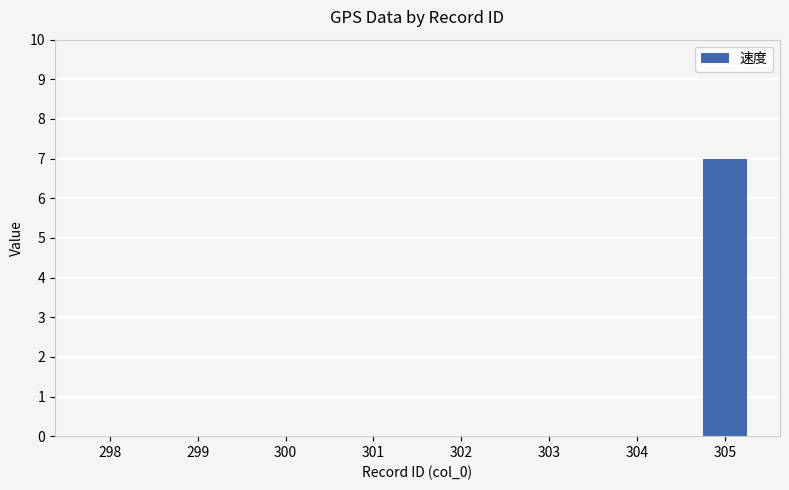

True or false: the data shows -4 at 298.

False